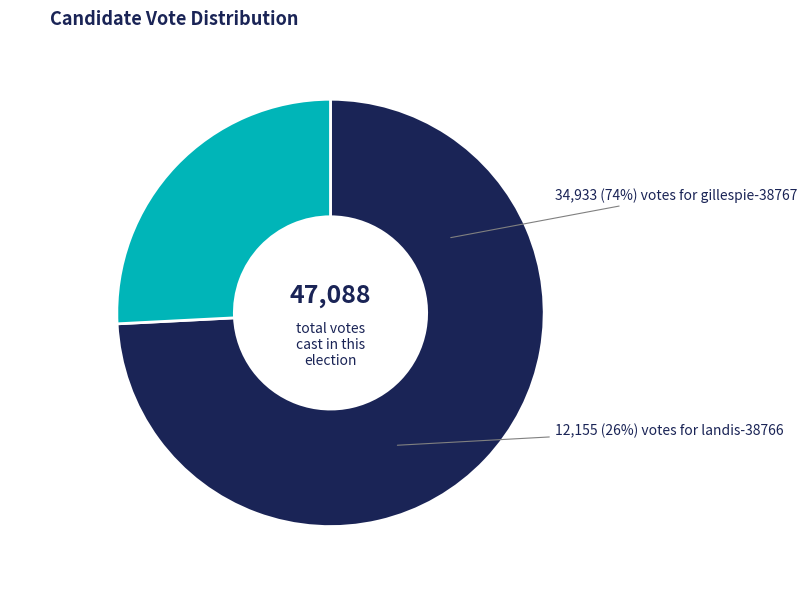

How much of the chart is everything except landis-38766?

74.2%